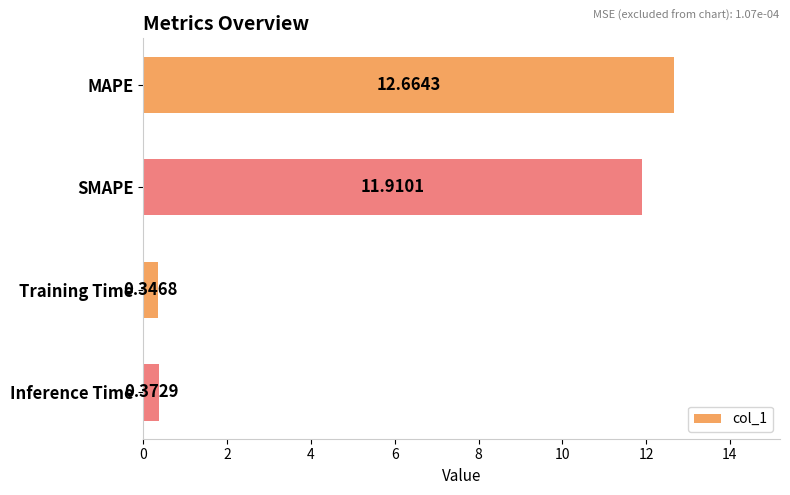

What is the average value?

6.3